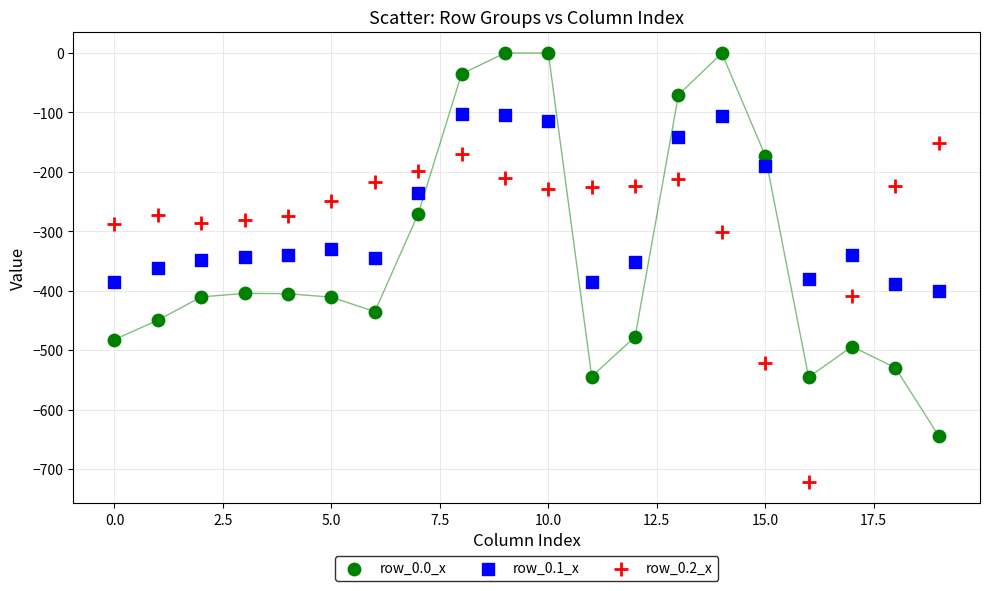

Which series reaches the minimum Y coordinate?

row_0.2_x